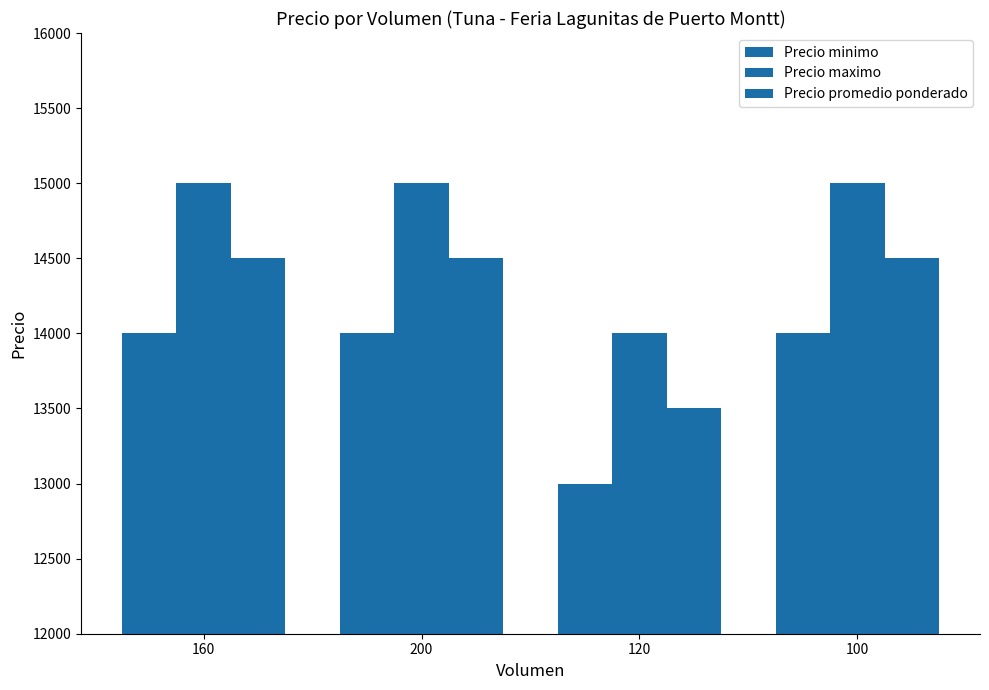

How many data points does each series have?

4